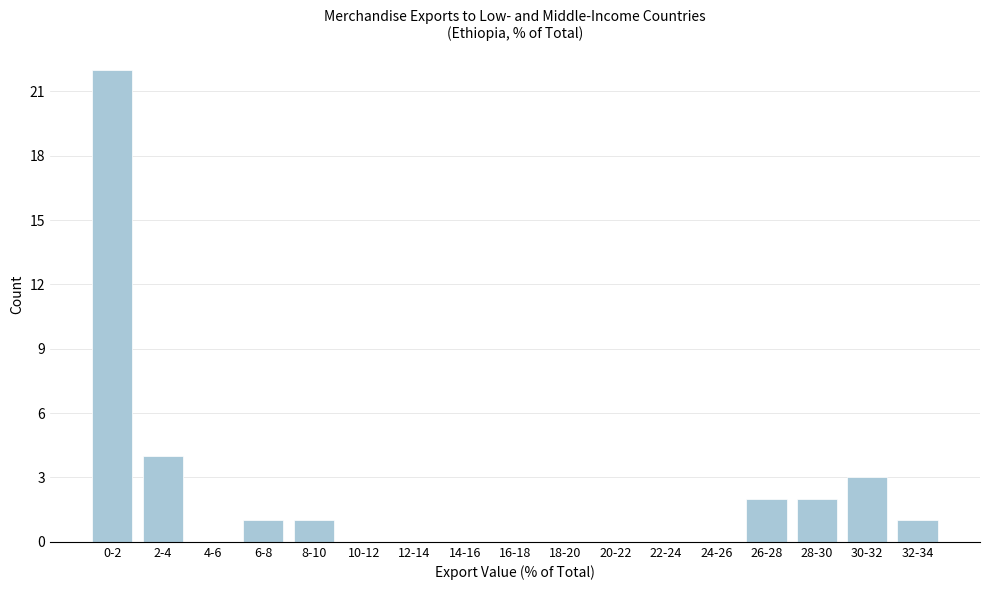

Reading right to left, transcribe all the data shown in this chart.

32-34=1	30-32=3	28-30=2	26-28=2	24-26=0	22-24=0	20-22=0	18-20=0	16-18=0	14-16=0	12-14=0	10-12=0	8-10=1	6-8=1	4-6=0	2-4=4	0-2=22